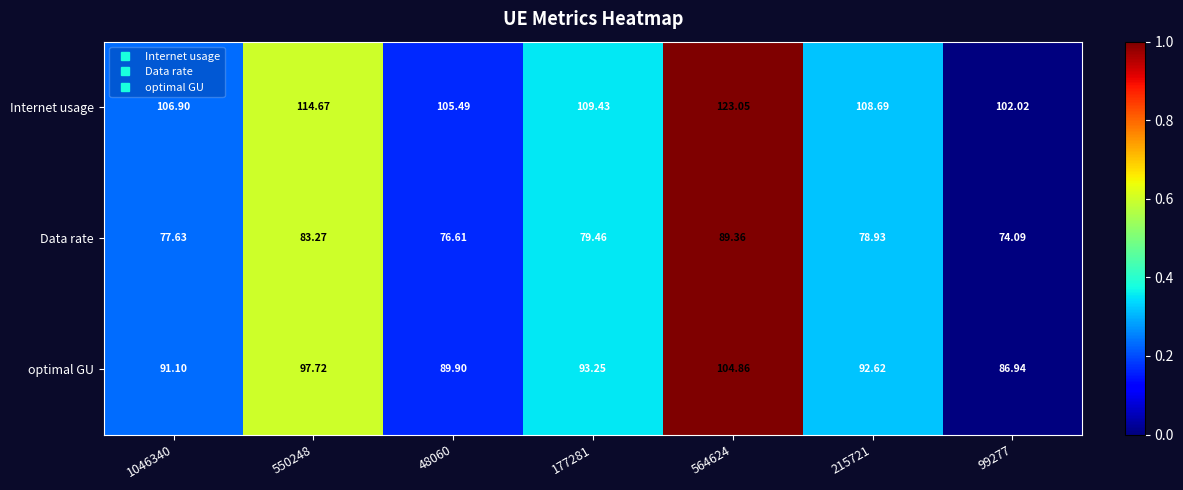

At which category does the chart reach its minimum across all series?

99277